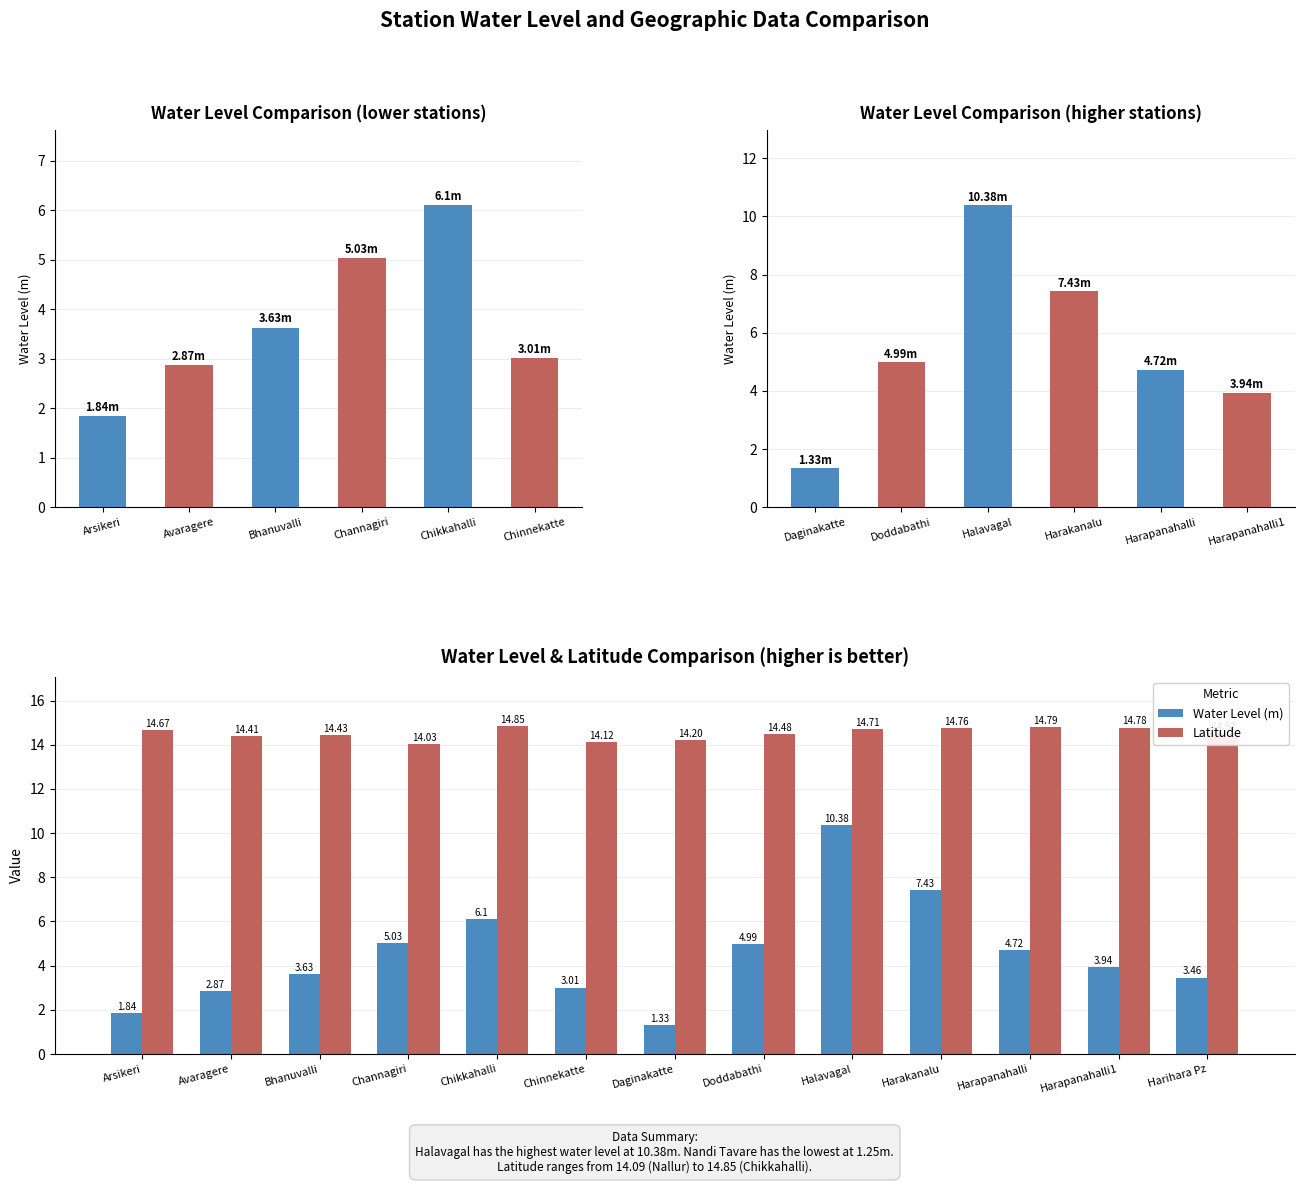

Which has a higher value, Bhanuvalli or Harakanalu?

Harakanalu